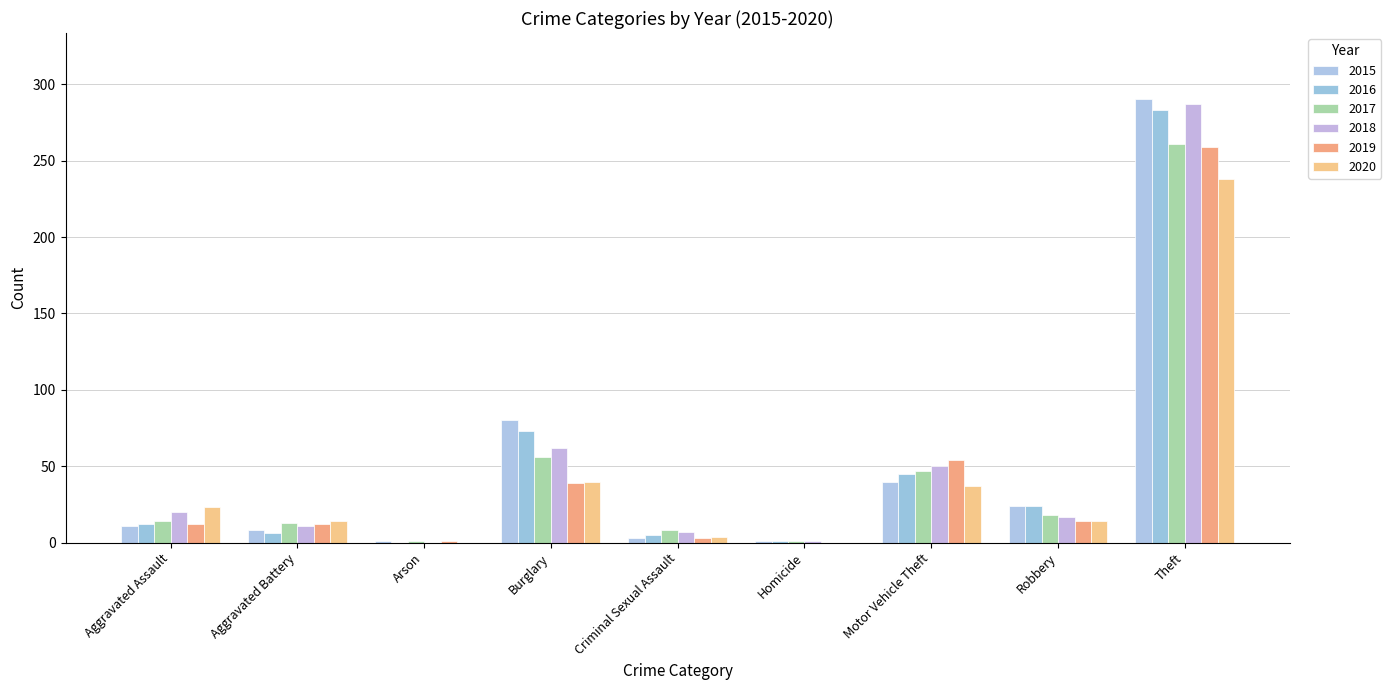

Is it true that 2018 equals 62 at Burglary?

True